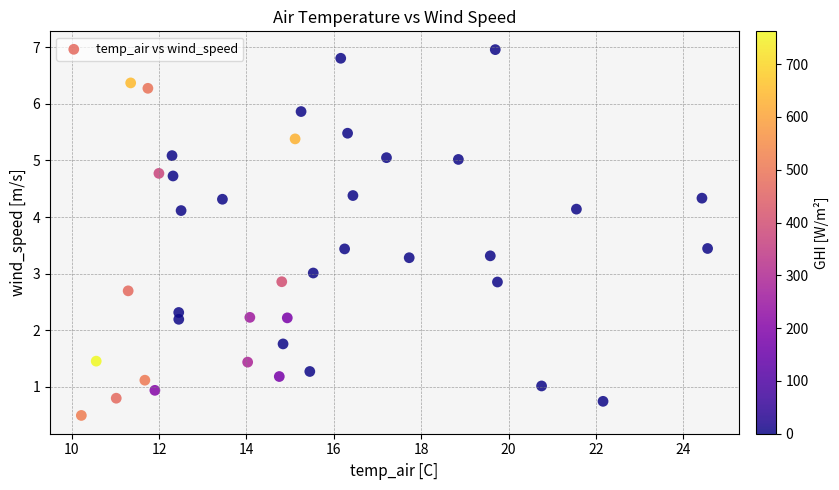

What is the range of Y values (max minus min)?

6.5